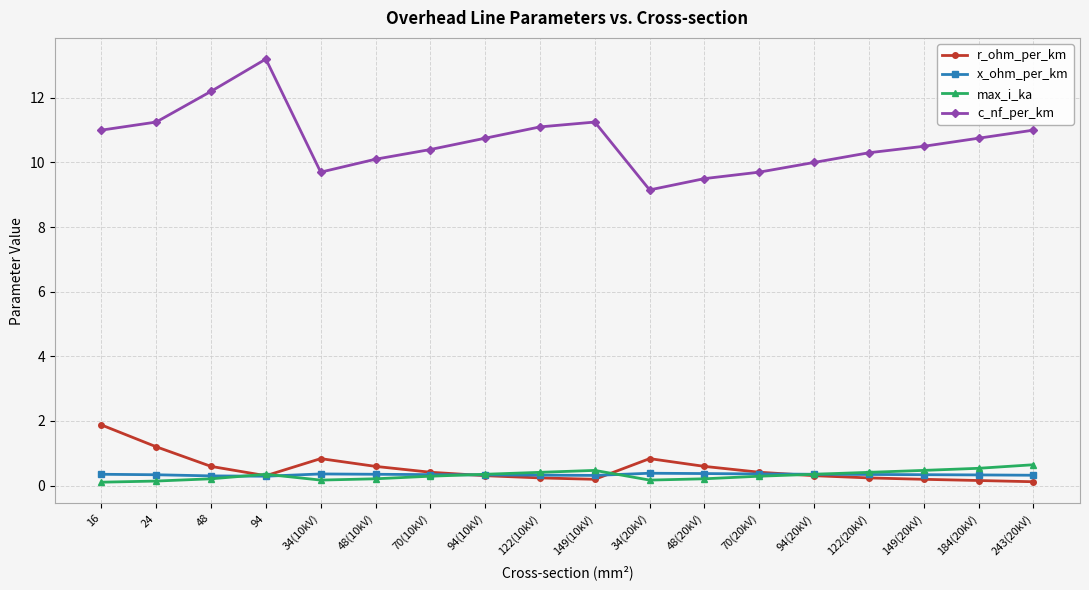

True or false: c_nf_per_km has a value of 3.1 at 48(20kV).

False